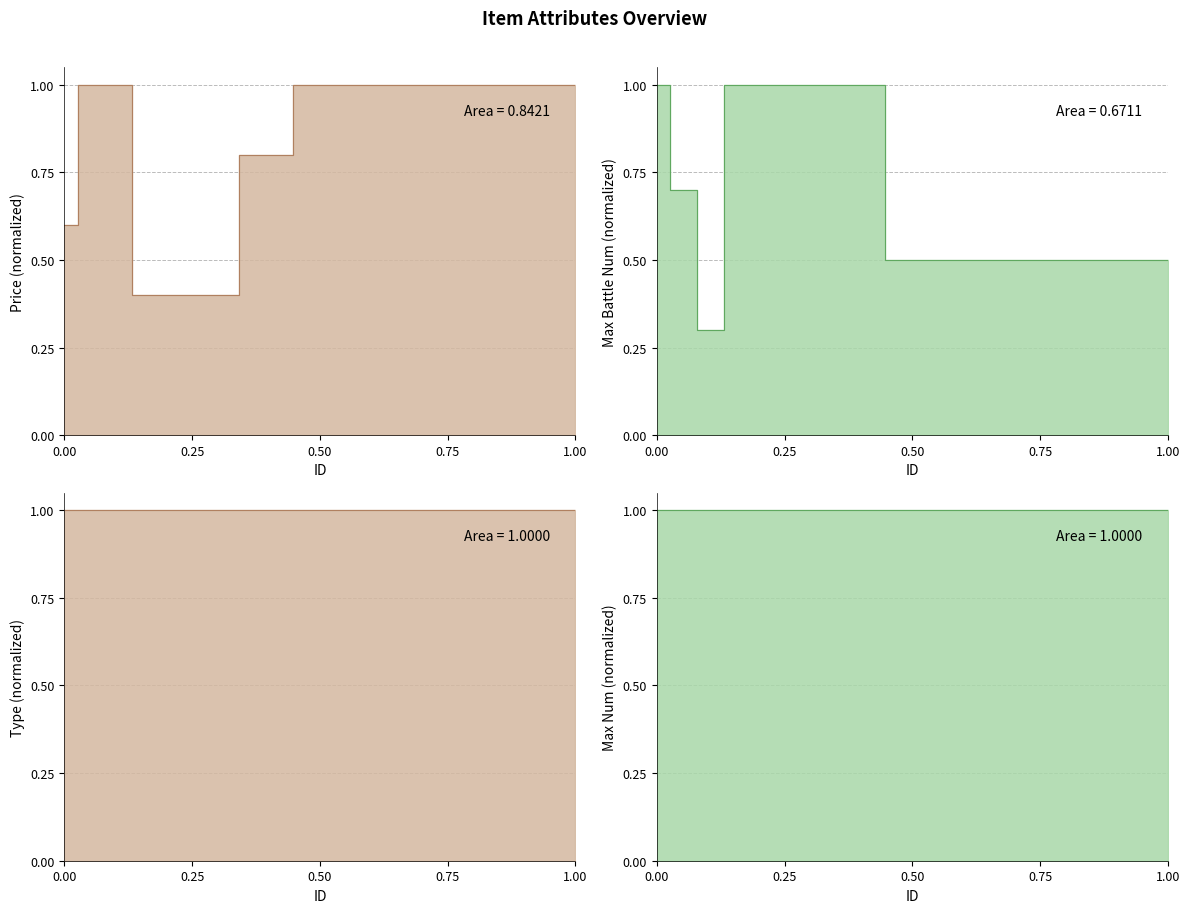

True or false: MaxBattleNum and Price intersect in this chart.

True